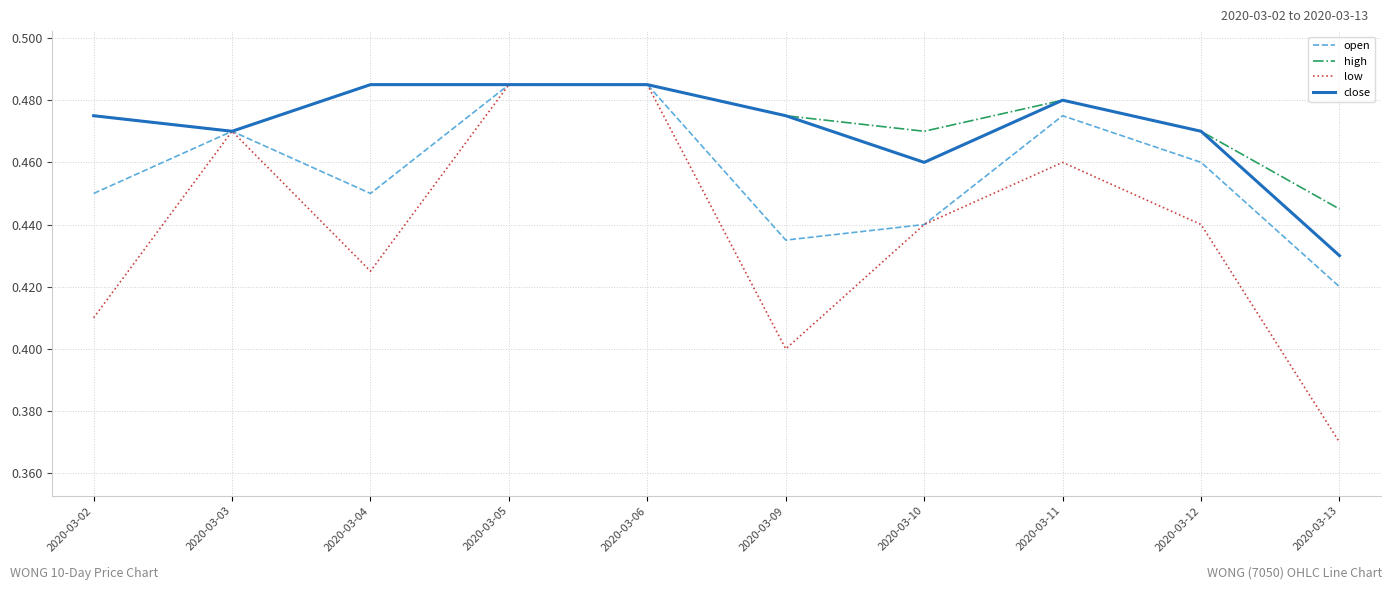

Does the chart display data point markers on the line(s)?

No